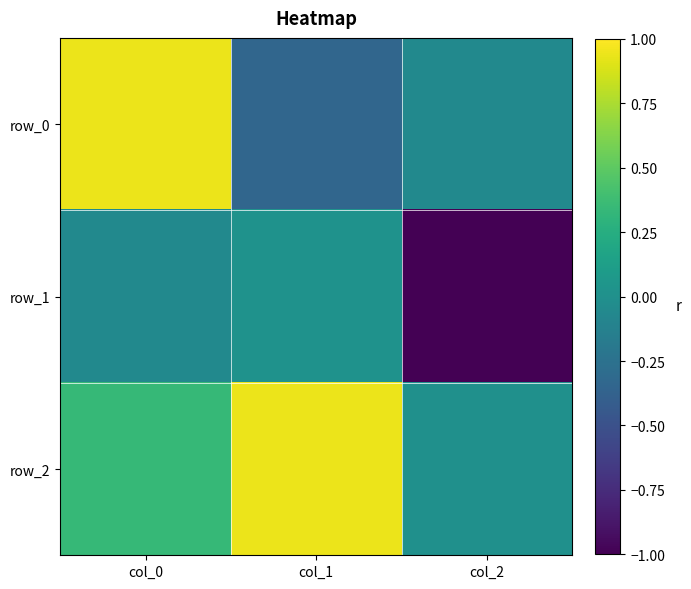

Which has a higher value, col_2 or col_1?

col_2